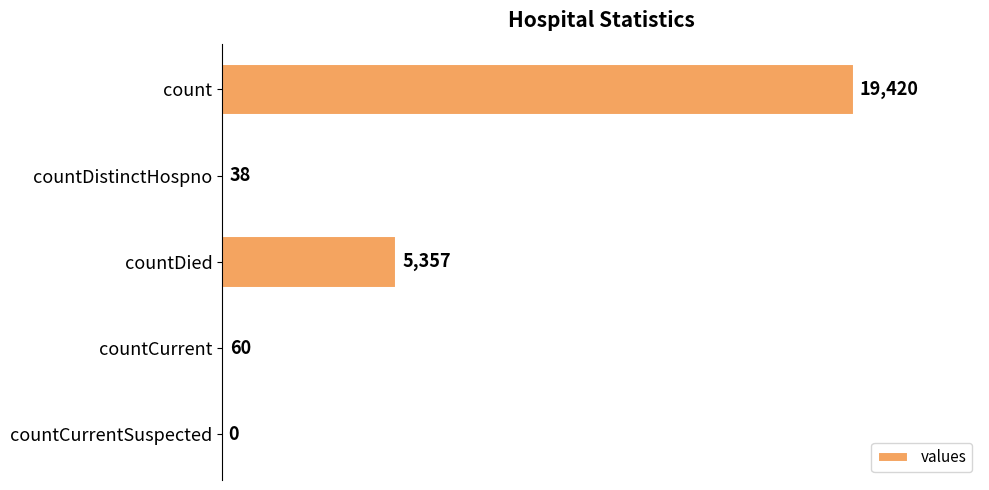

Are the bars horizontal?

Yes